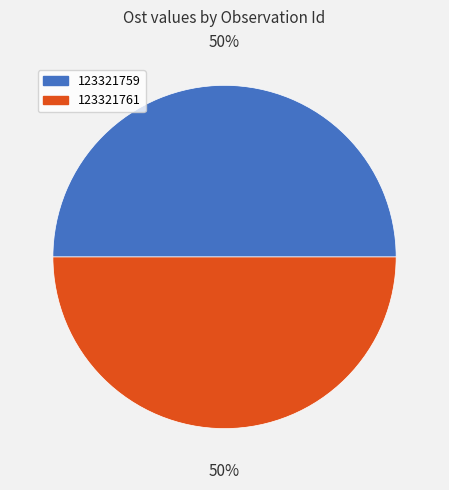

To the nearest percent, what percentage of the pie is 123321759?

50%